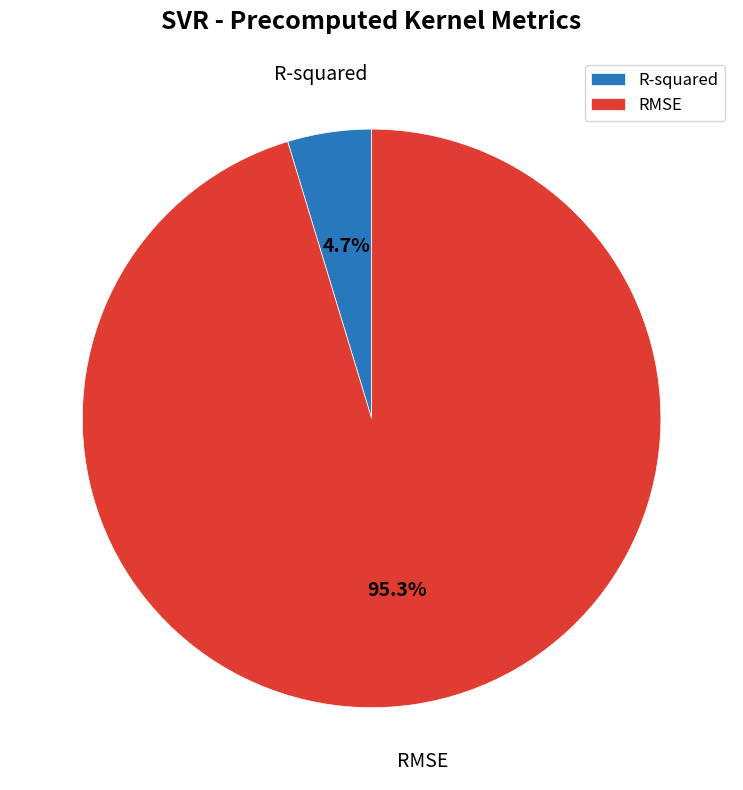

To the nearest percent, what is the difference between the largest and smallest slice percentages?

91%